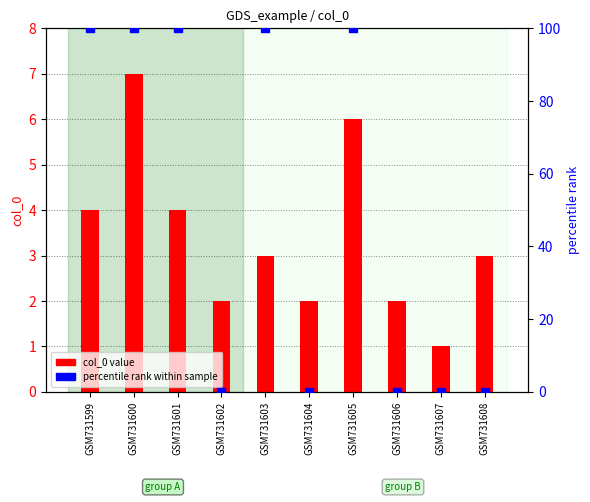

Which series has the widest spread of Y values?

percentile rank